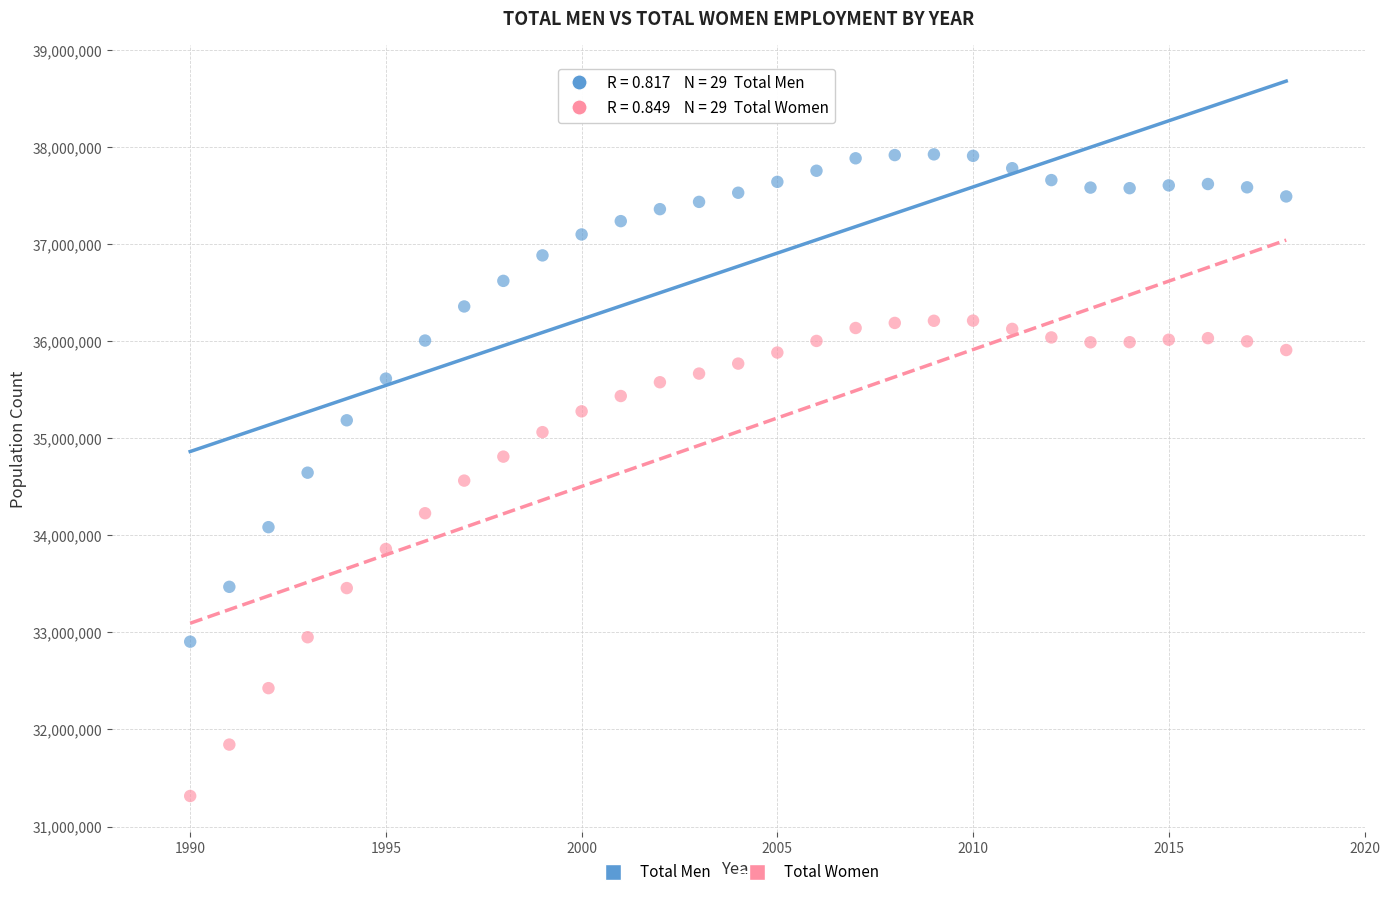

In the Total Women series, what Y value is closest to 33763047?

33859079